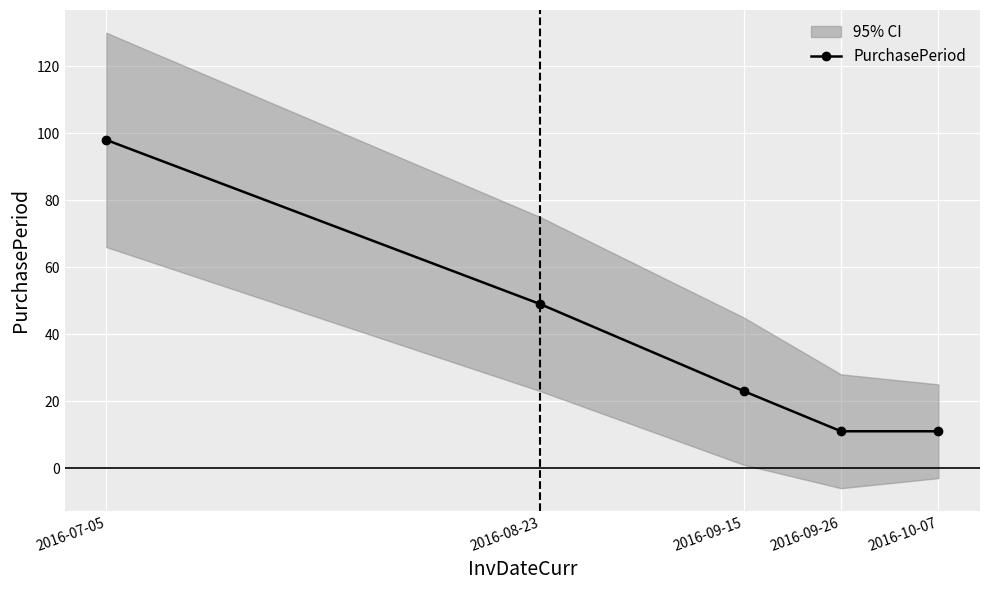

Reading right to left, what are all the values shown in this chart?

2016-10-07=11	2016-09-26=11	2016-09-15=23	2016-08-23=49	2016-07-05=98